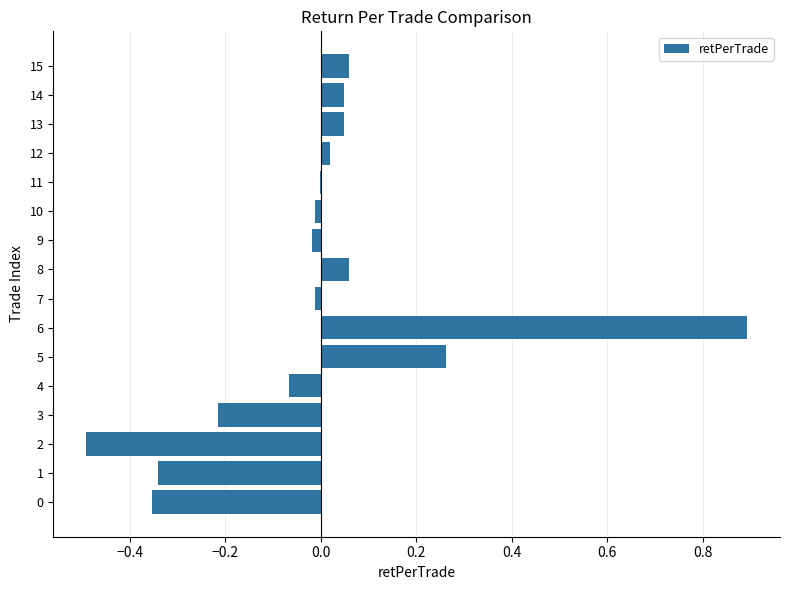

What is the change in value from 2 to 15?

+0.5